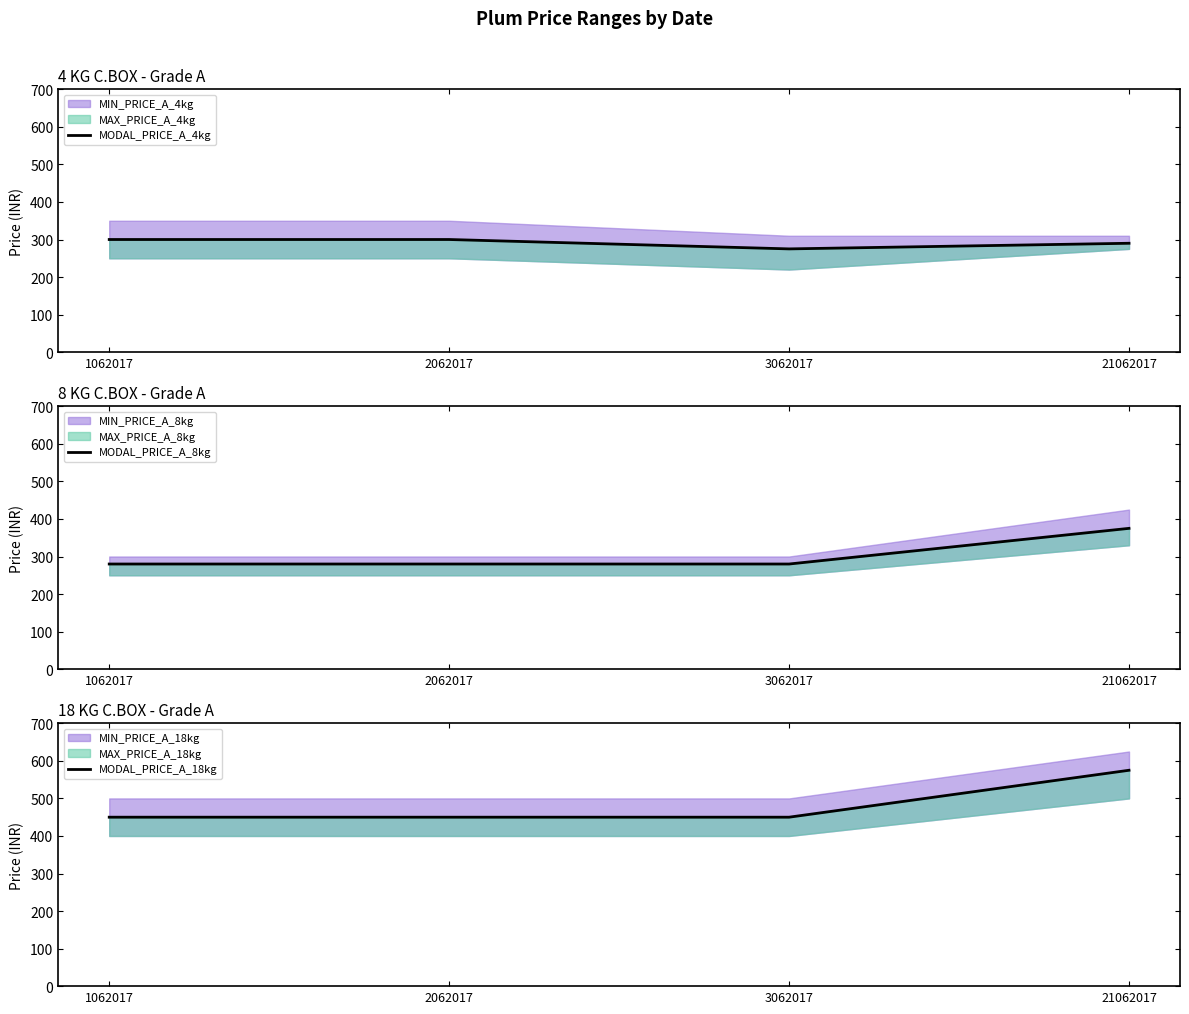

True or false: MODAL_PRICE_A_8kg and MODAL_PRICE_A_18kg intersect in this chart.

False